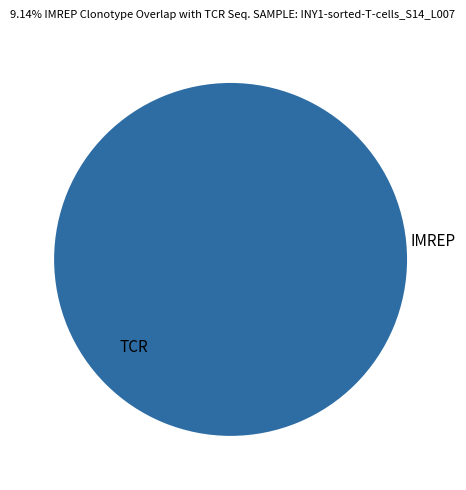

Which category has the biggest portion of the pie?

IMREP